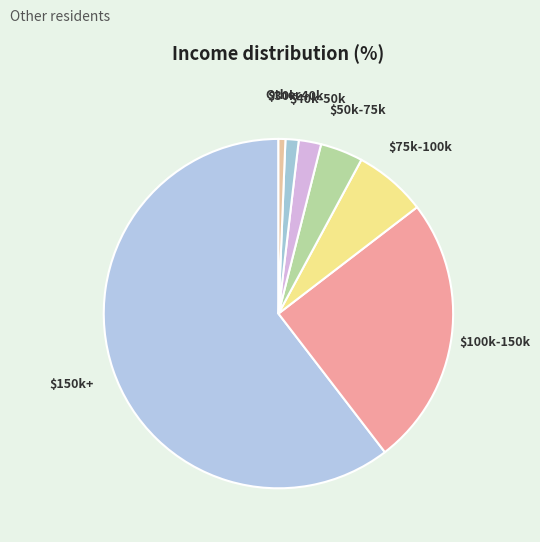

Which category accounts for the majority?

$150k+